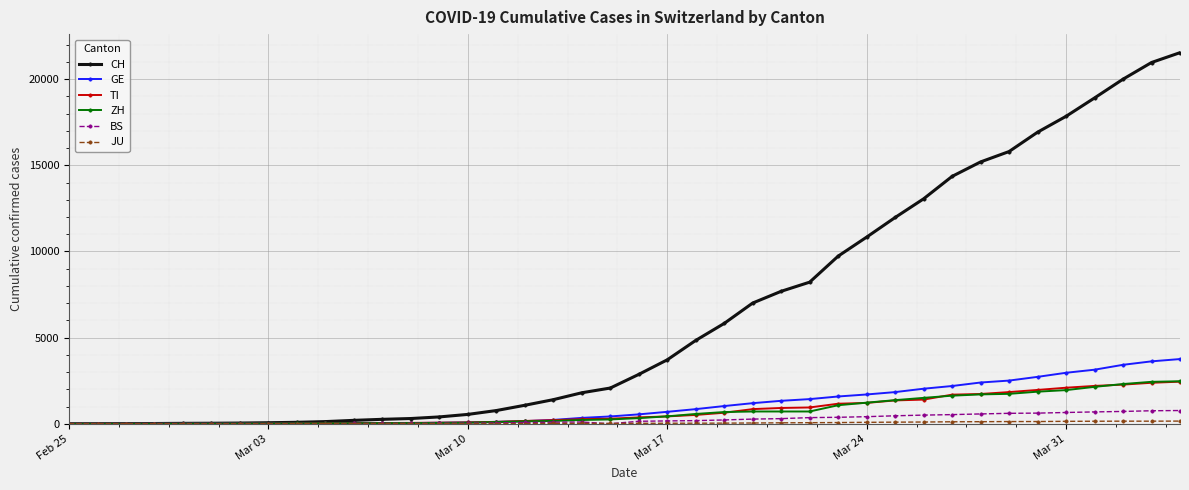

What is the greatest value displayed?

21537